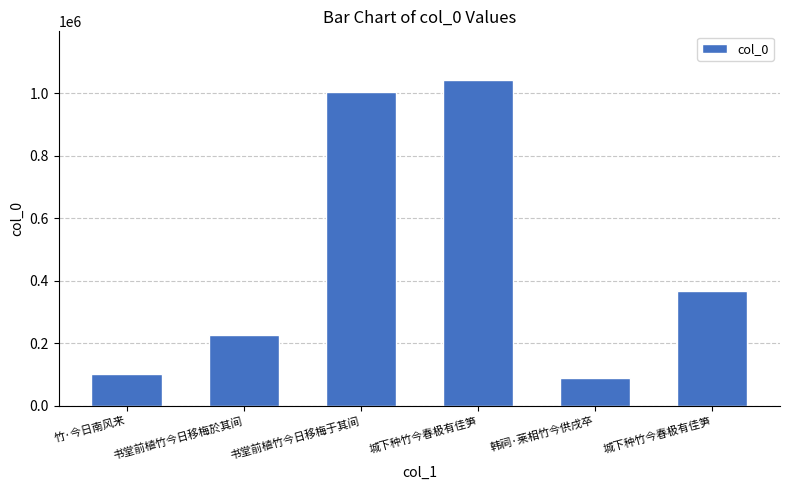

What is the label of the 2nd bar from the left?

书堂前植竹今日移梅於其间